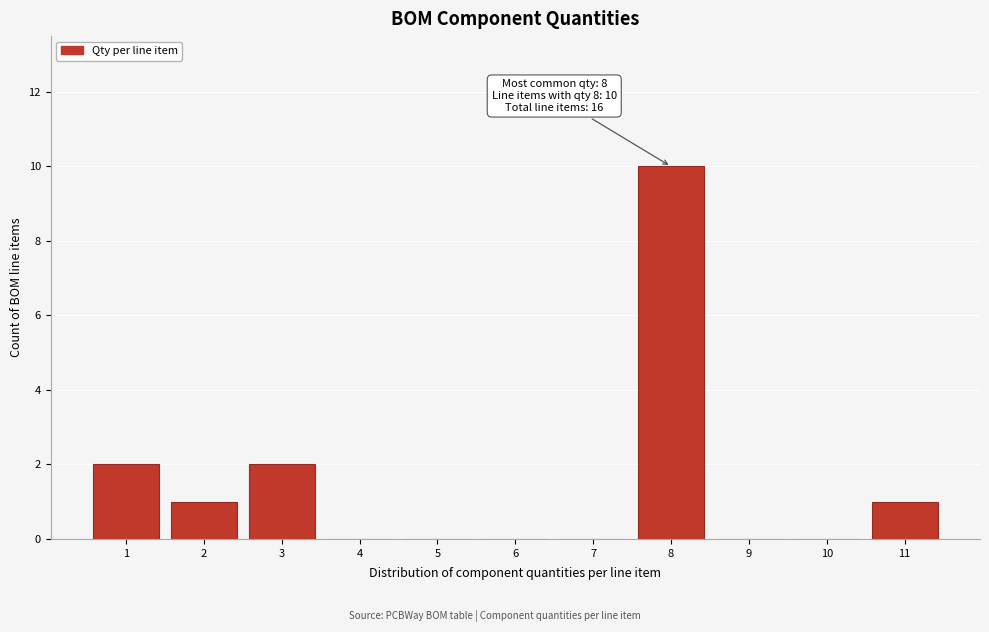

Reading left to right, transcribe all the data shown in this chart.

1=2	2=1	3=2	4=0	5=0	6=0	7=0	8=10	9=0	10=0	11=1